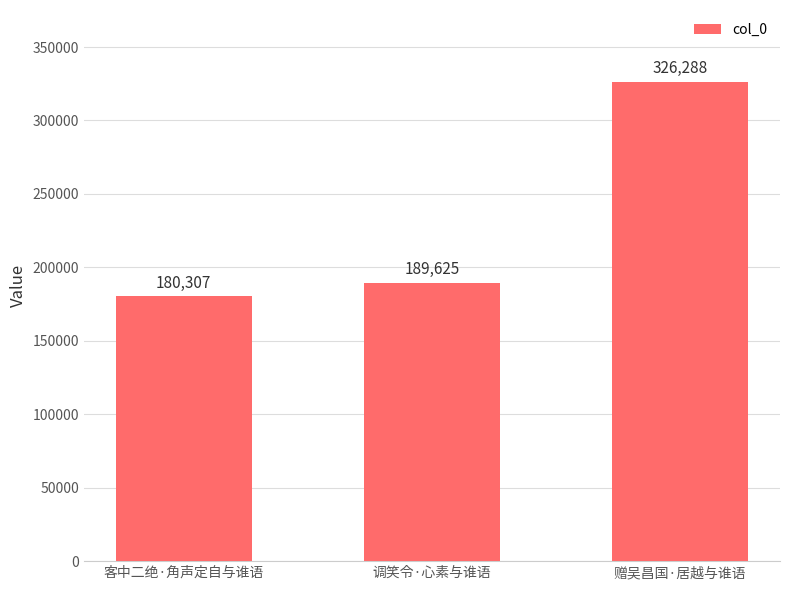

Which has a higher value, 调笑令·心素与谁语 or 赠吴昌国·居越与谁语?

赠吴昌国·居越与谁语